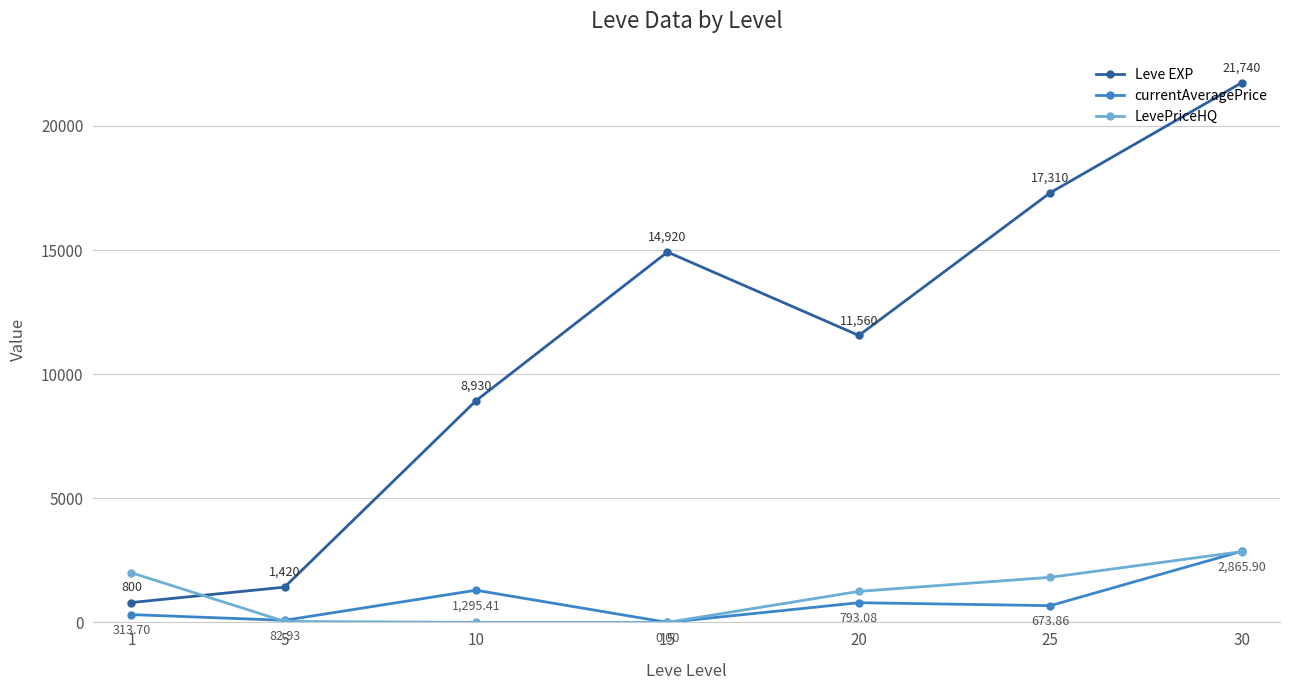

Is it true that currentAveragePrice equals 1186.8 at 30?

False